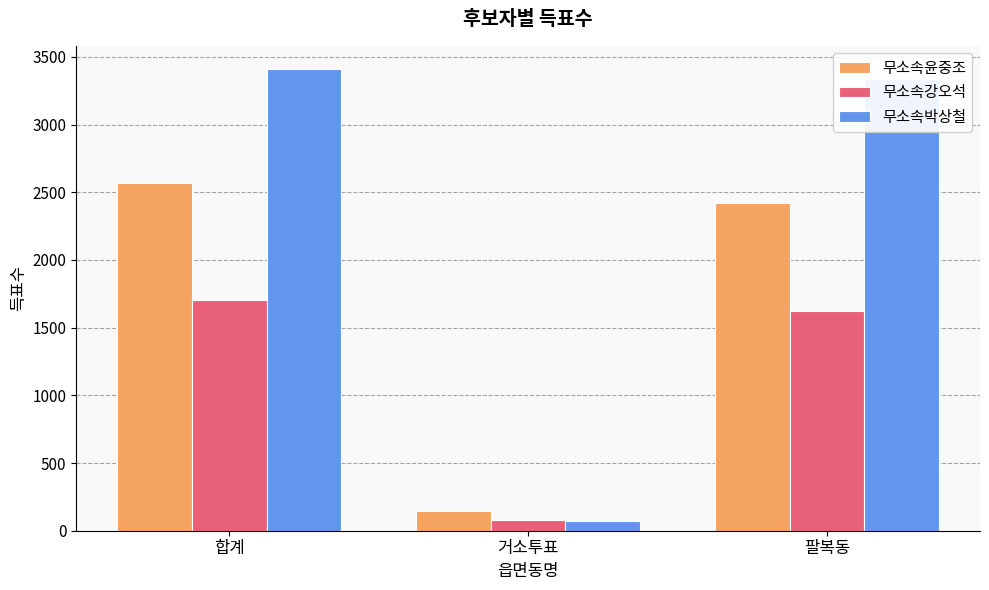

Rank the categories by 무소속박상철 value from lowest to highest.

거소투표, 팔복동, 합계